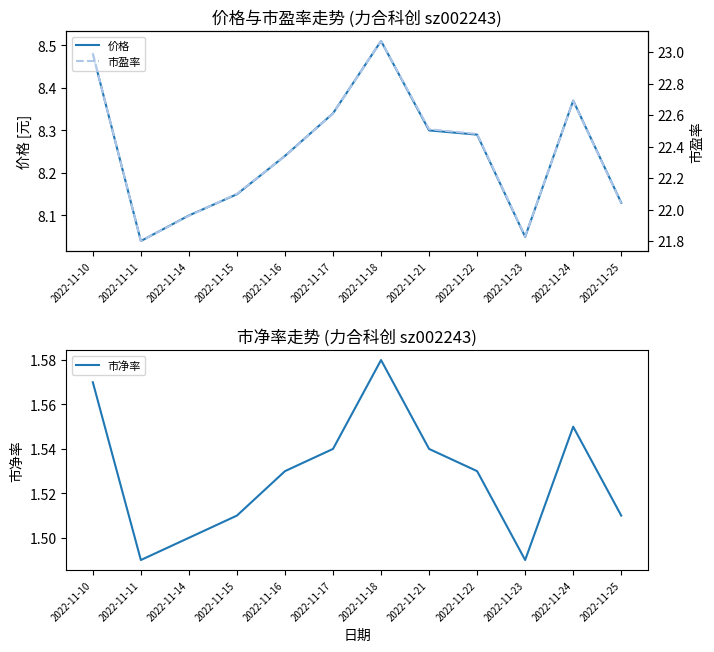

At which category does the chart reach its minimum across all series?

2022-11-11